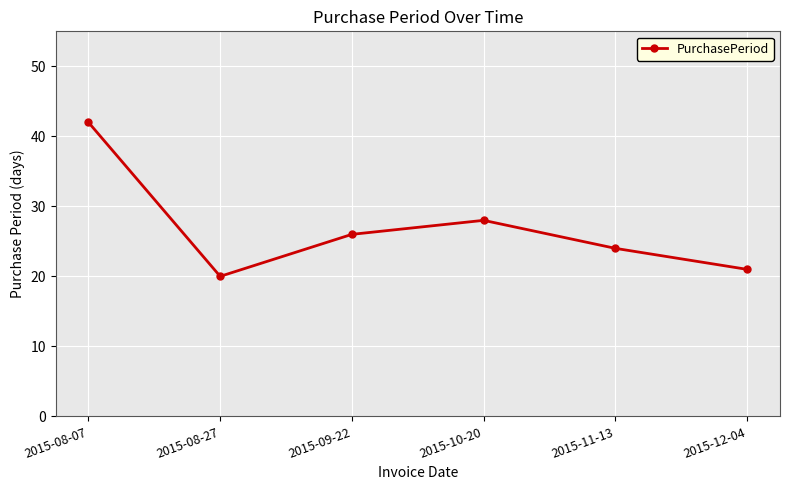

At which label is the value closest to 31?

2015-10-20